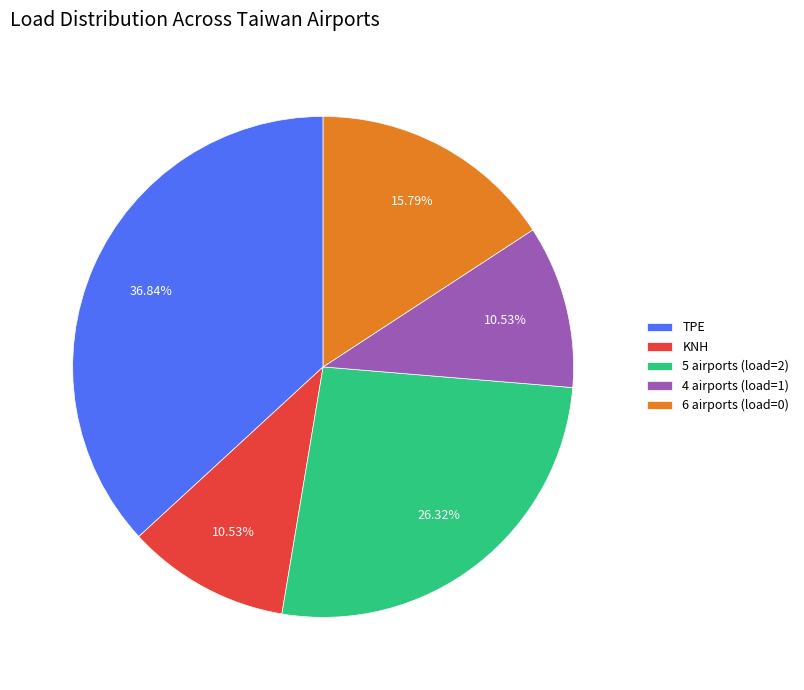

To the nearest percent, what portion does KNH represent?

11%